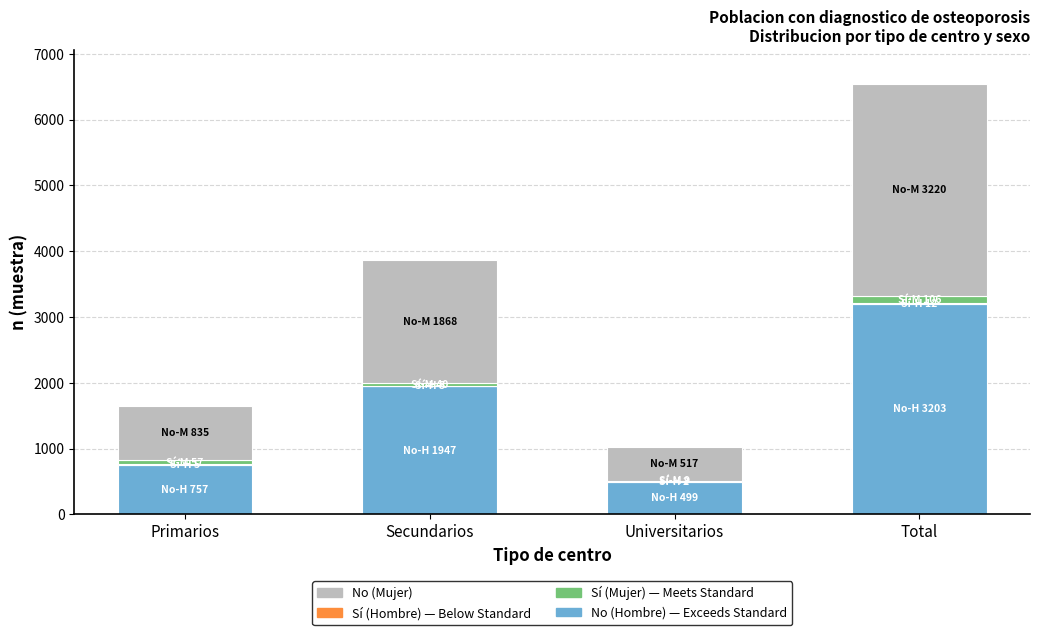

At which category is the sum across all series the highest?

Total